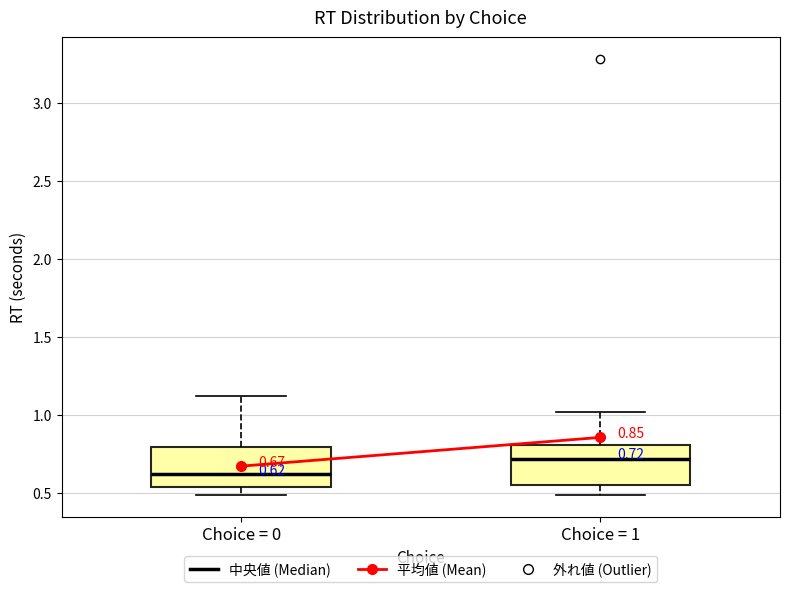

Which box's median line is the lowest?

Choice = 0